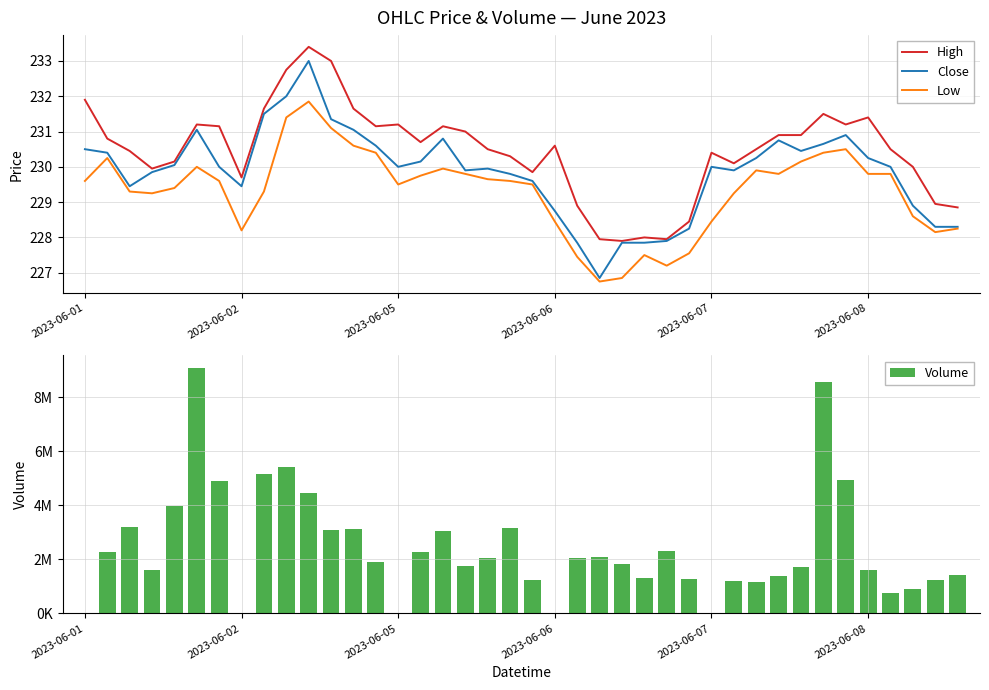

True or false: High and Low intersect in this chart.

False